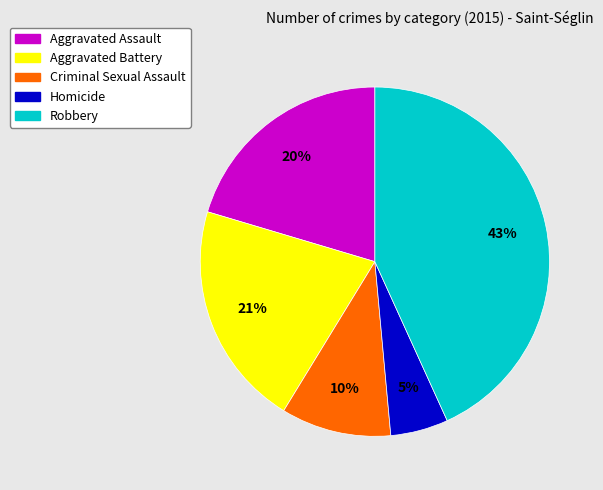

Approximately how many times larger is the value at Robbery compared to Aggravated Assault?

2.1